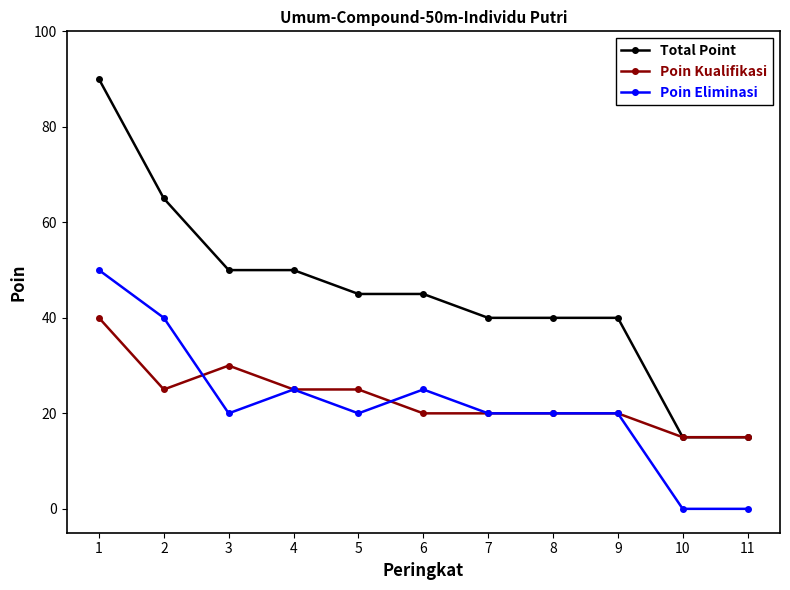

True or false: Poin Eliminasi has a value of 0 at 10.

True